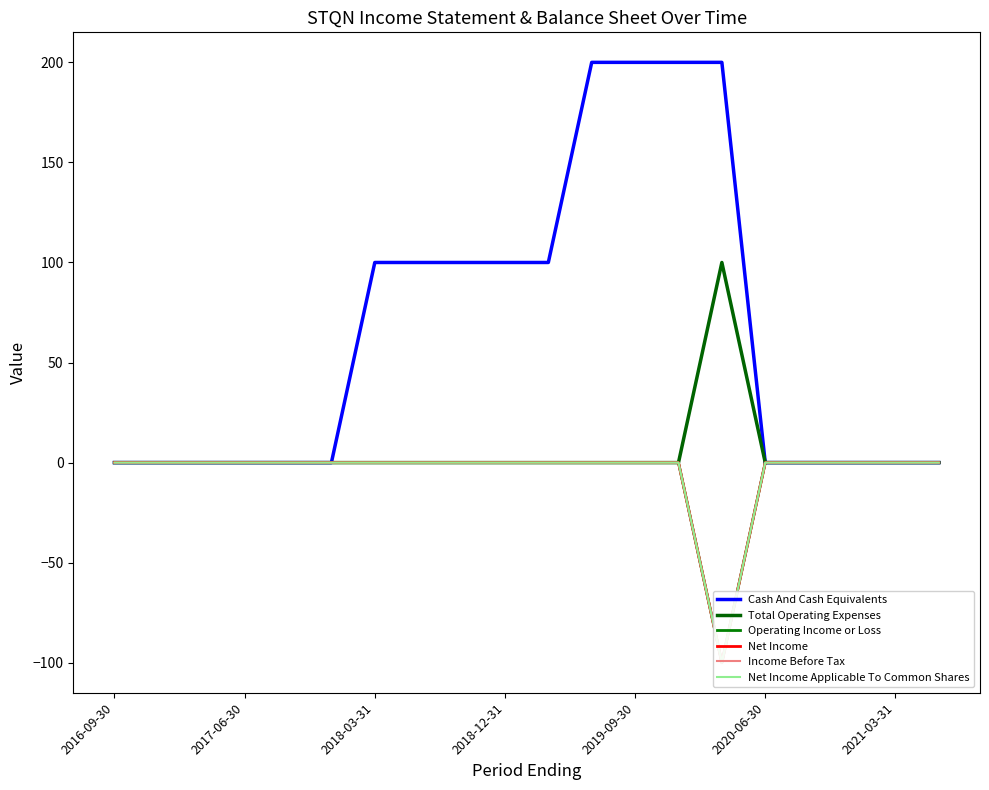

How many negative values does the Net Income series have?

1